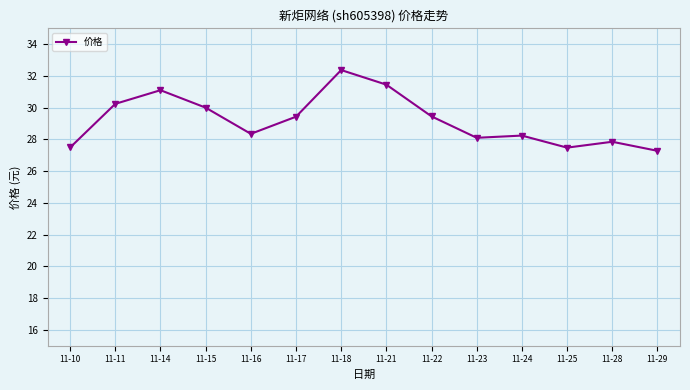

The chart shows a value of 11.3 at 11-16. True or false?

False